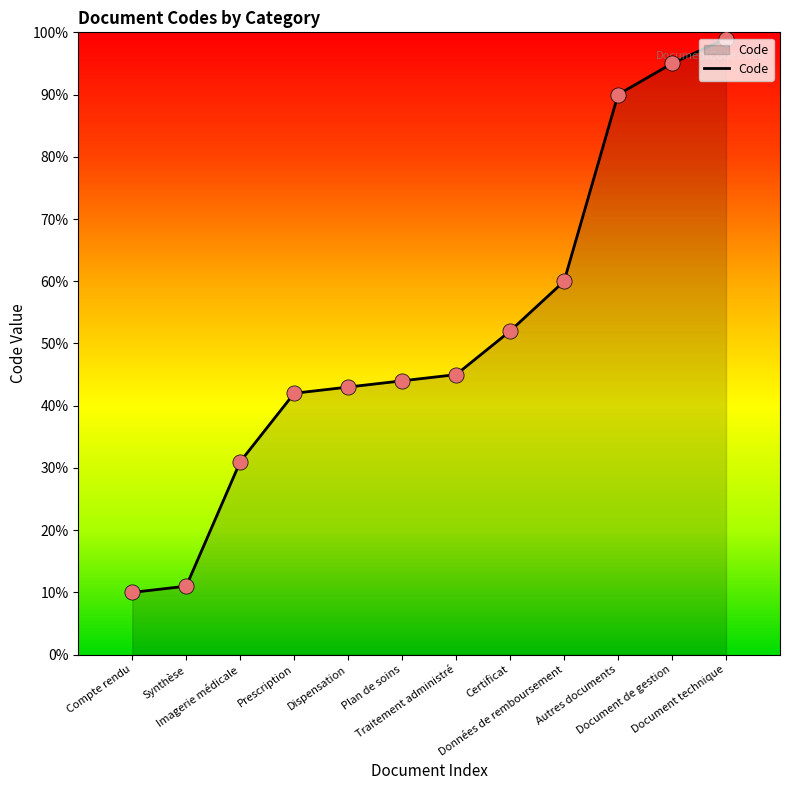

What is the change in value from Imagerie médicale to Plan de soins?

+13